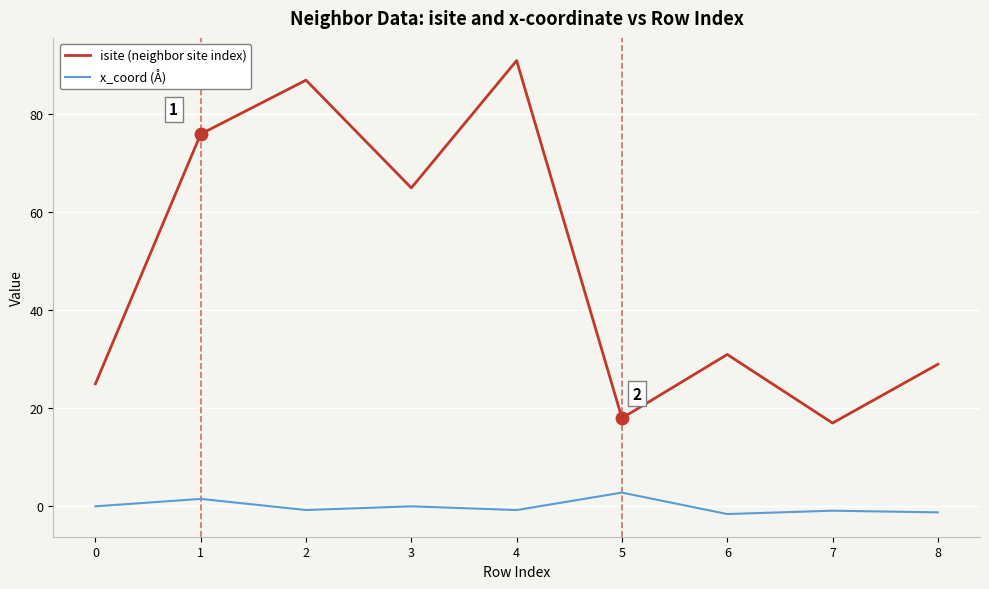

Which series has the largest range (max minus min)?

isite (neighbor site index)